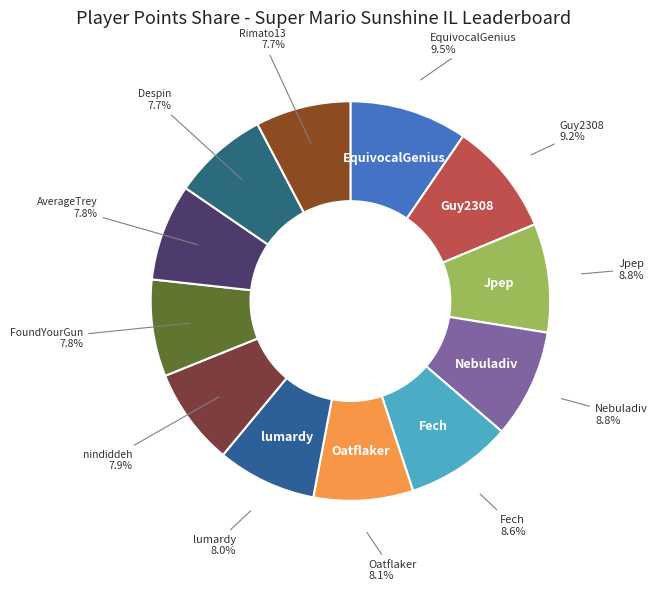

Rank the categories by value from highest to lowest.

EquivocalGenius, Guy2308, Jpep, Nebuladiv, Fech, Oatflaker, lumardy, nindiddeh, FoundYourGun, AverageTrey, Despin, Rimato13